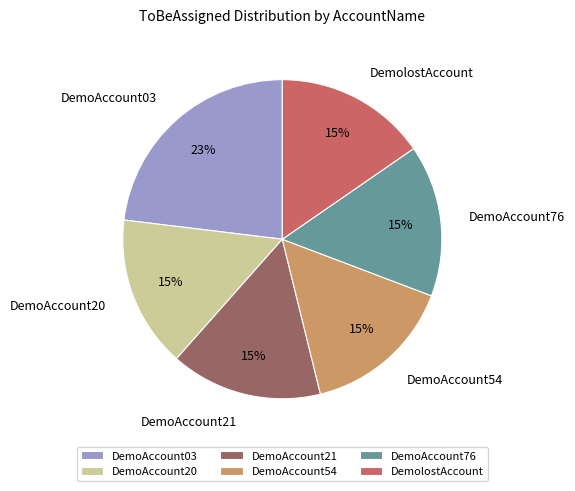

The DemoAccount76 slice represents 30% of the pie. True or false?

False